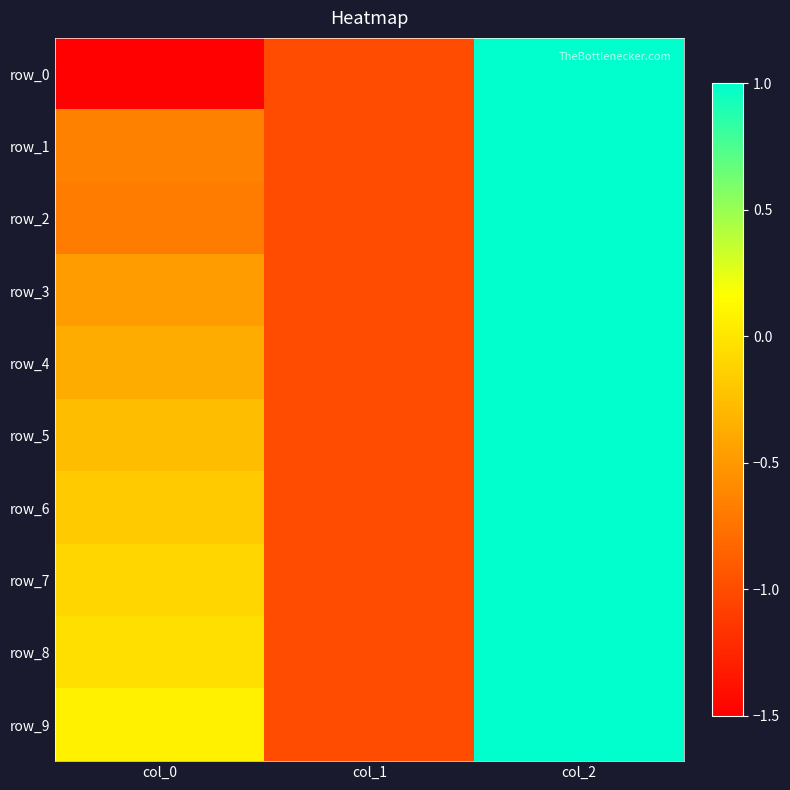

Which series has the largest range (max minus min)?

row_0